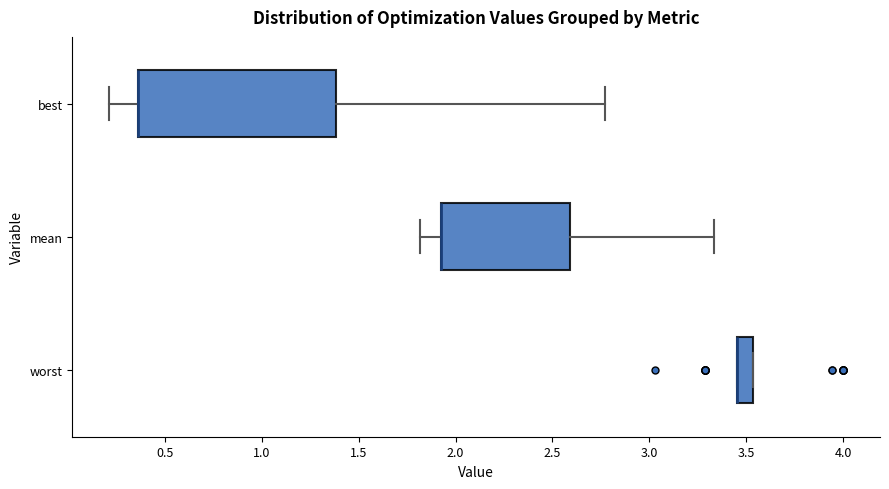

Which box is the widest, from its left edge to its right edge?

best